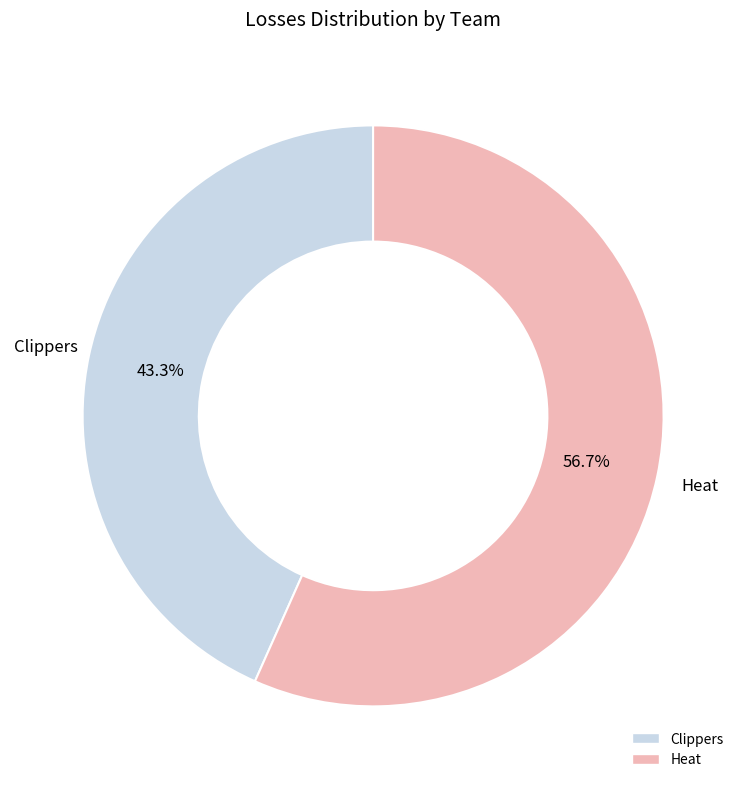

The Heat slice represents 45% of the pie. True or false?

False